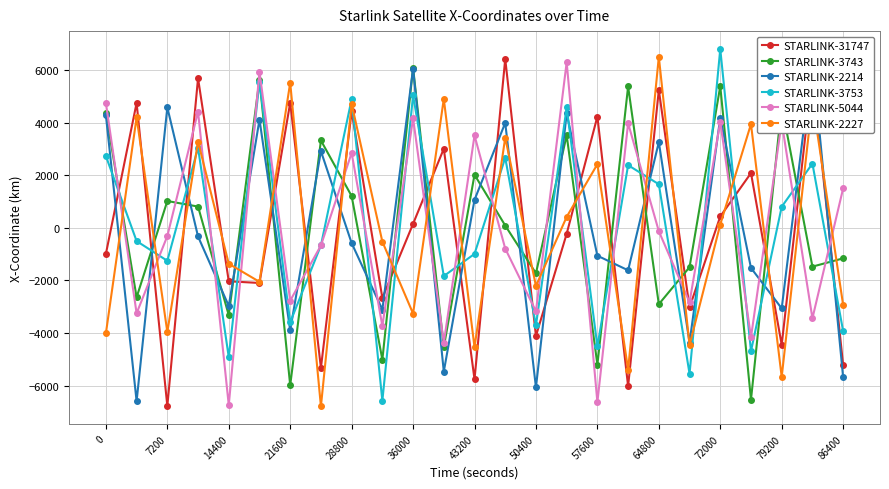

Is the value of STARLINK-2227 at 14400 greater than the value of STARLINK-31747 at 43200?

Yes